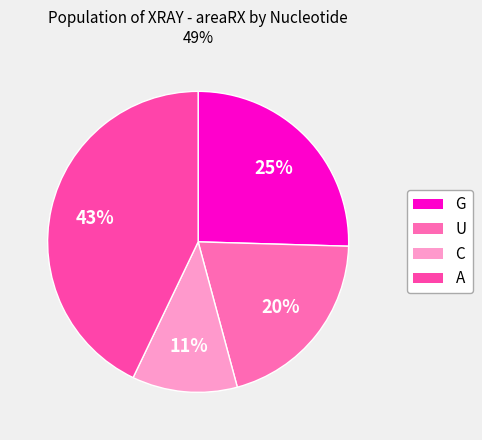

Count the number of slices in the pie.

4